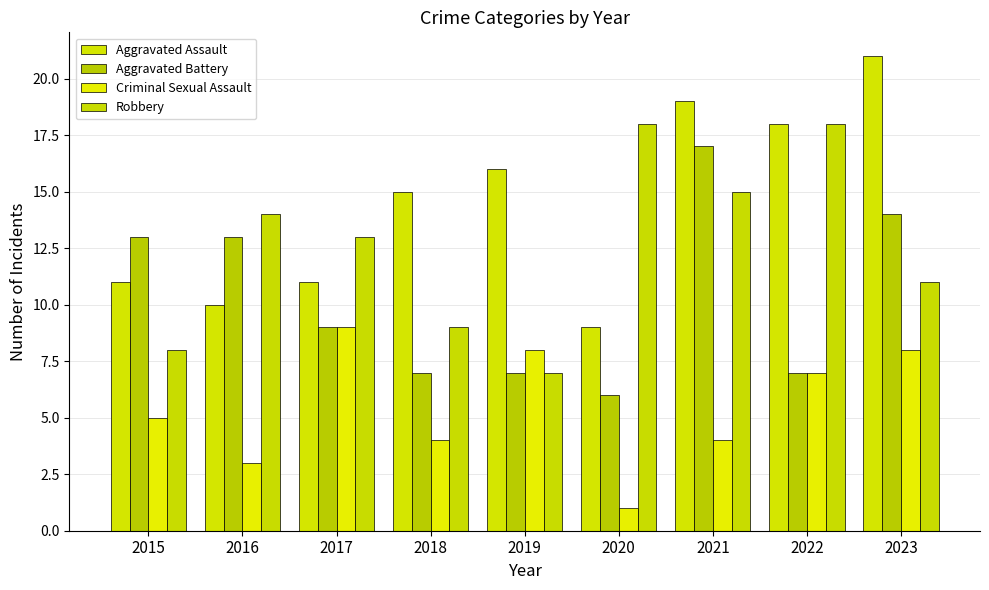

Rank the categories by Aggravated Battery value from highest to lowest.

2021, 2023, 2015, 2016, 2017, 2018, 2019, 2022, 2020